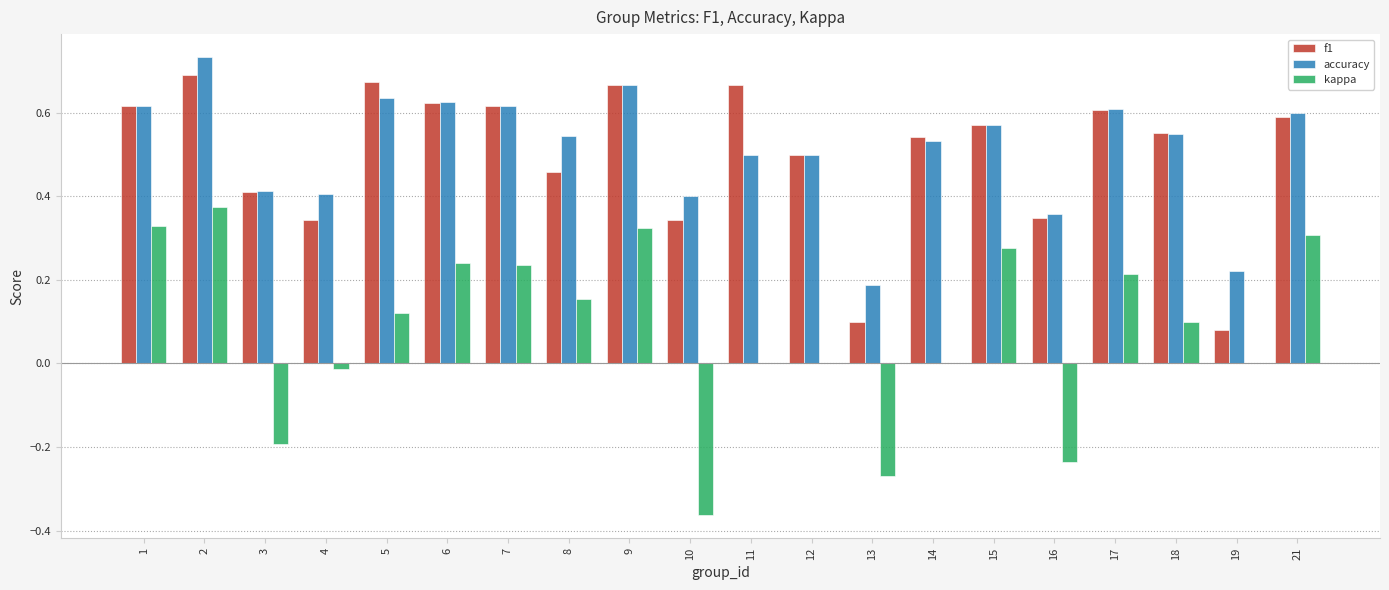

True or false: f1 has a value of 0.2 at 15.

False